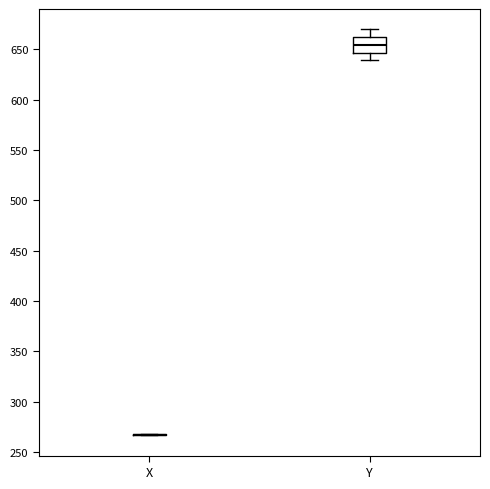

Which box is the tallest, from its lower edge to its upper edge?

Y